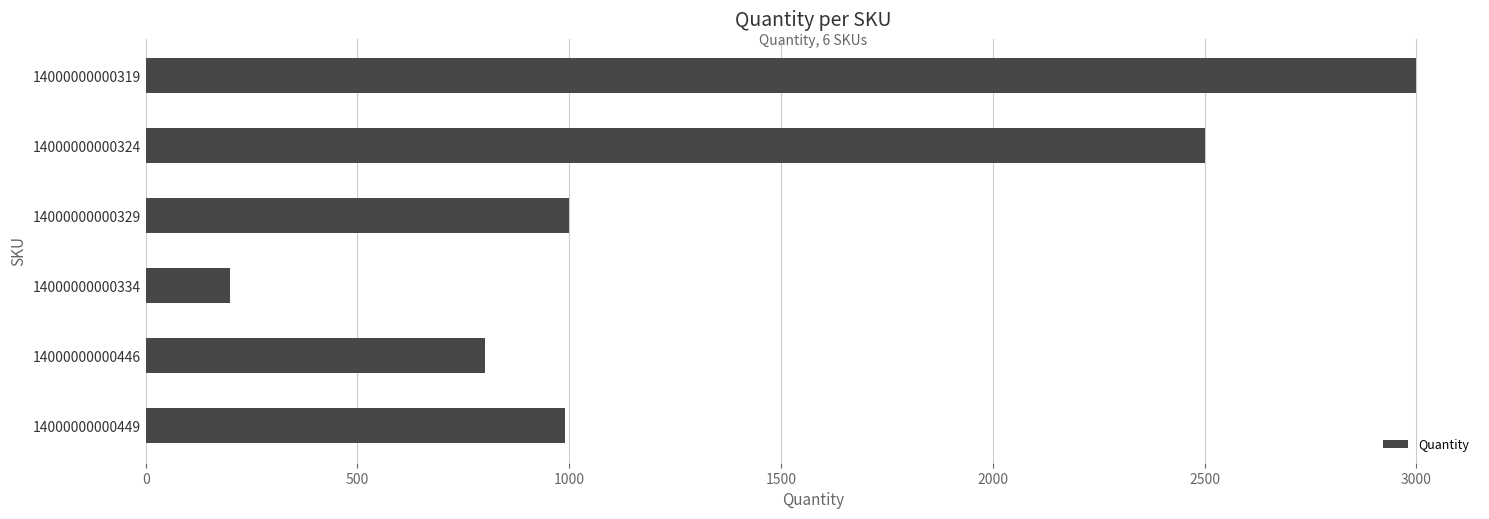

Does the chart contain any negative values?

No